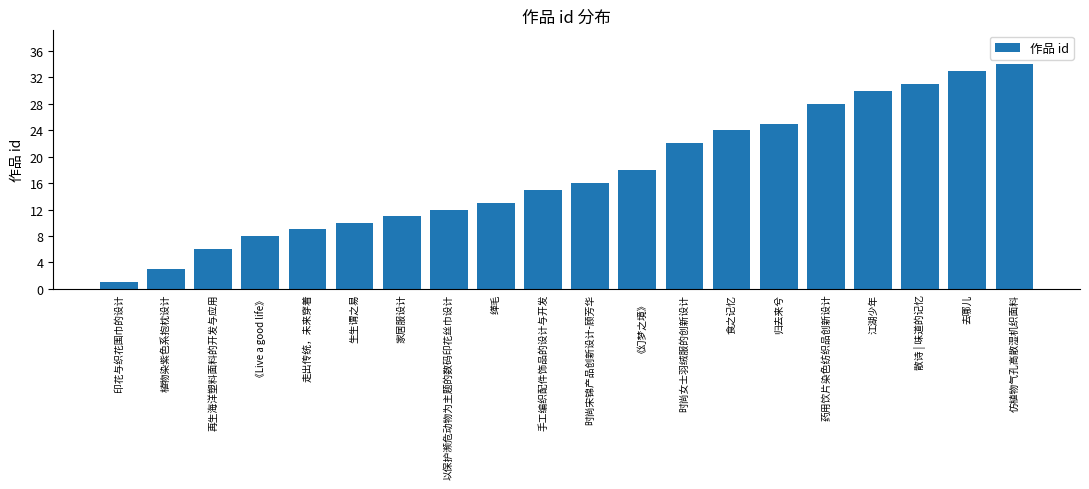

What is the change in value from 以保护濒危动物为主题的数码印花丝巾设计 to 食之记忆?

+12